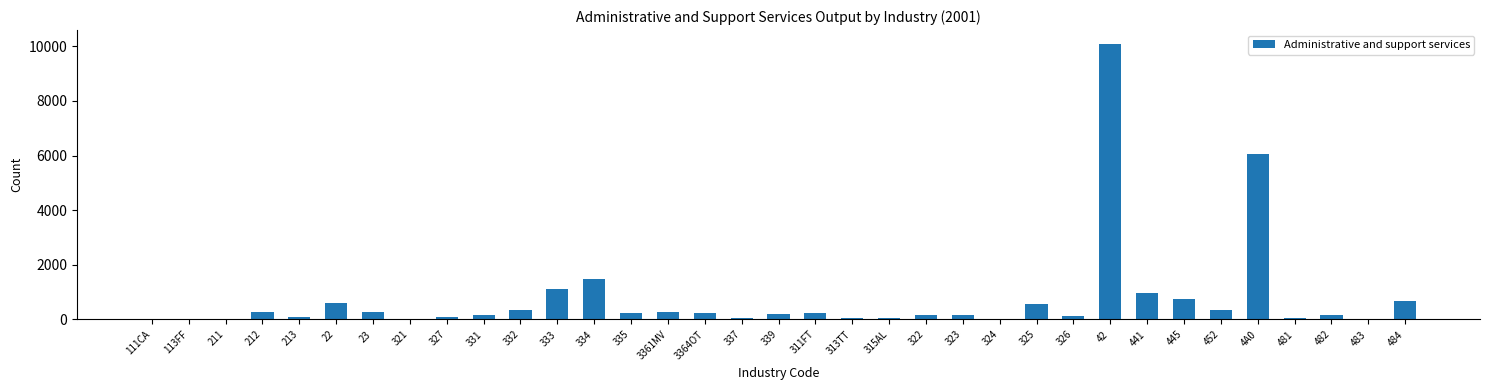

What is the sum of all values?

26061